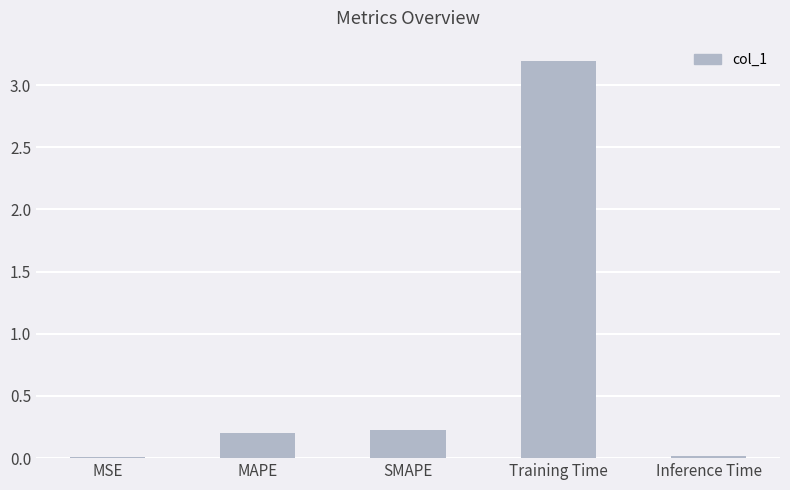

What is the sum of the values at MAPE and SMAPE?

0.4